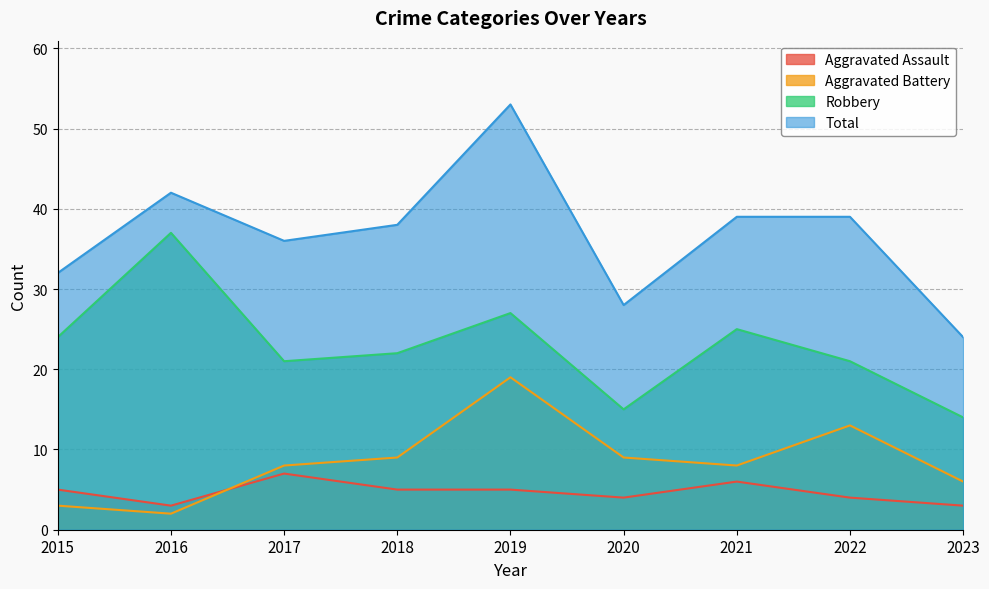

True or false: Aggravated Assault has a value of 2 at 2022.

False